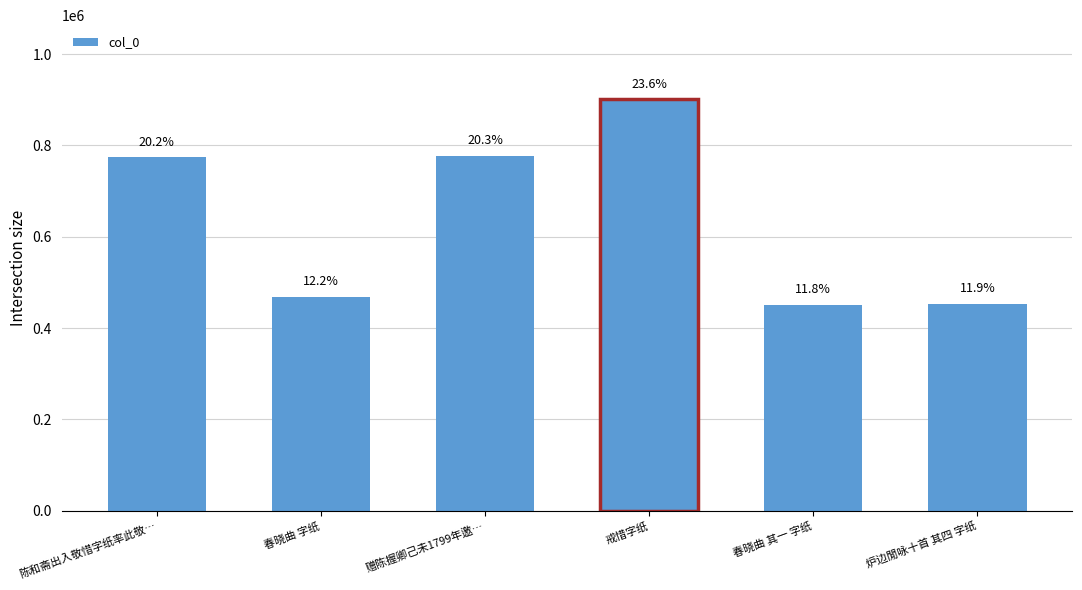

What is the label of the 1st bar from the right?

炉边閒咏十首 其四 字纸